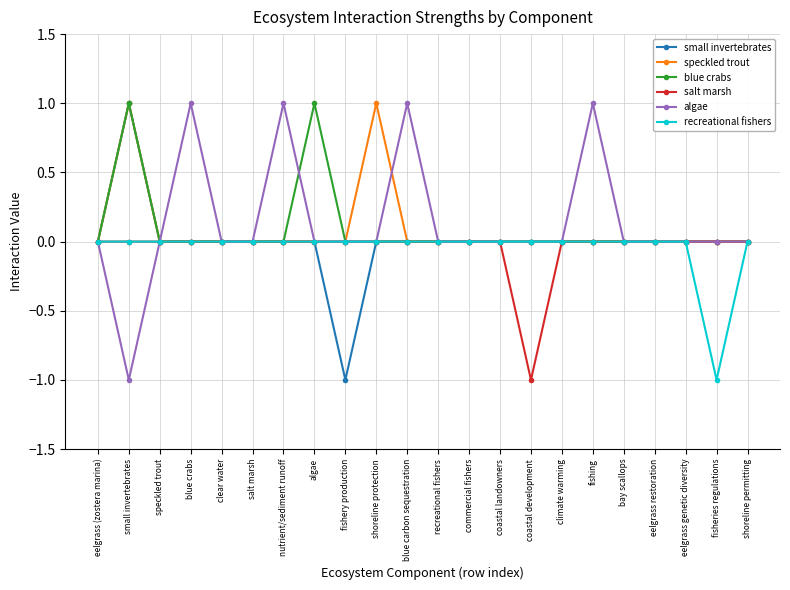

At which category is the sum across all series the highest?

small invertebrates